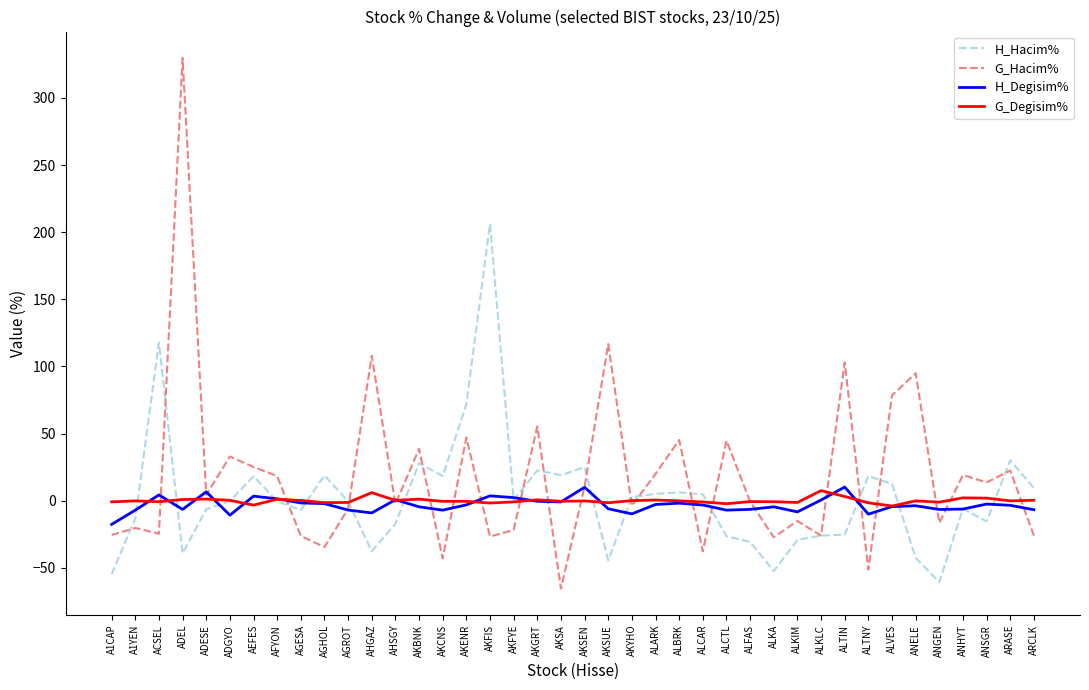

Where is G_Hacim% nearest to the value 132?

AKSUE